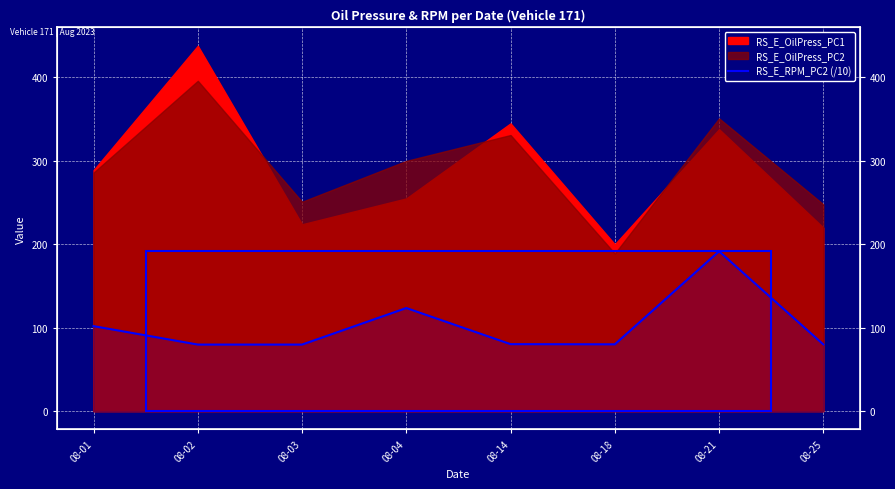

Is it true that the value at 08-21 is 191.6?

True